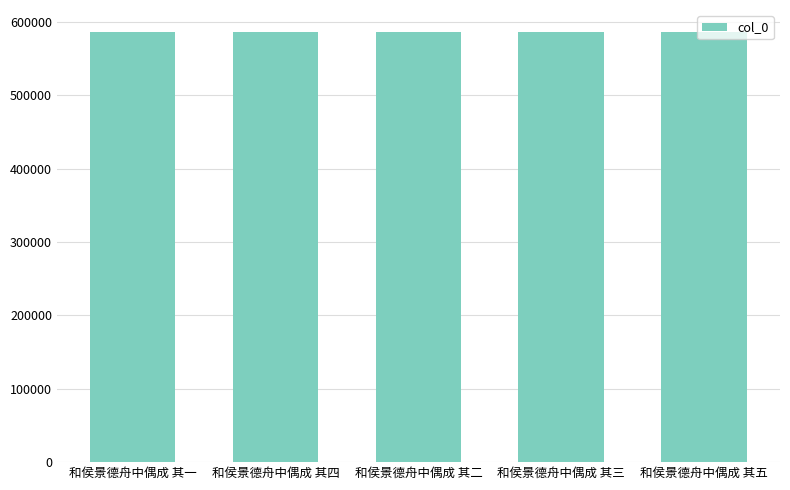

Where does the data first go above 586929?

和侯景德舟中偶成 其四